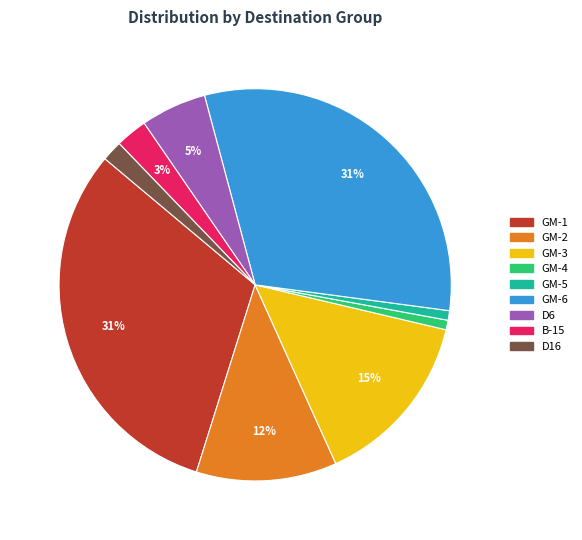

What percentage is the GM-6 slice, to the nearest percent?

31%